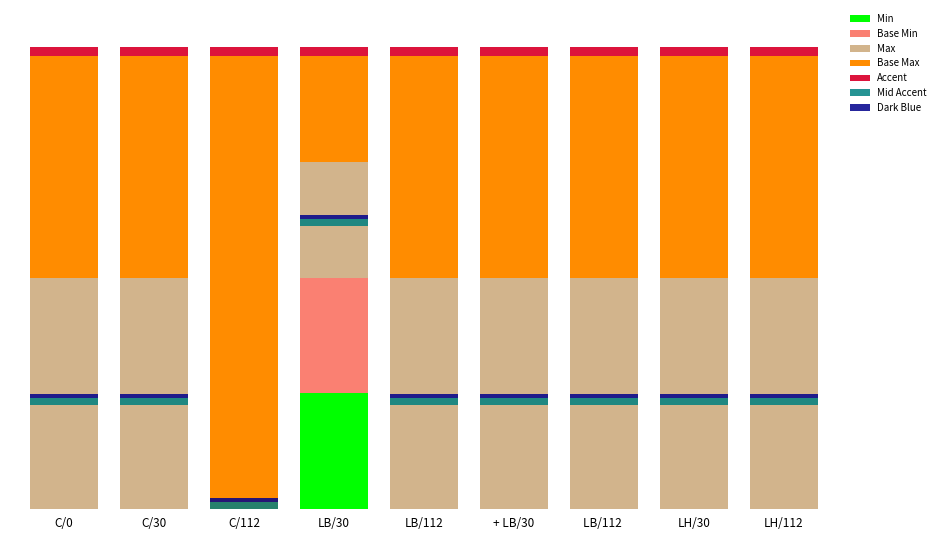

What is the average value of the Min series?

3